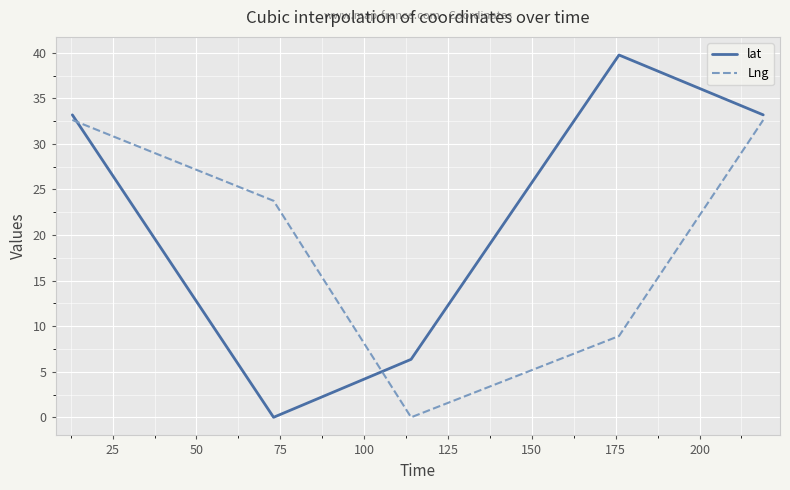

Which series has the largest range (max minus min)?

lat